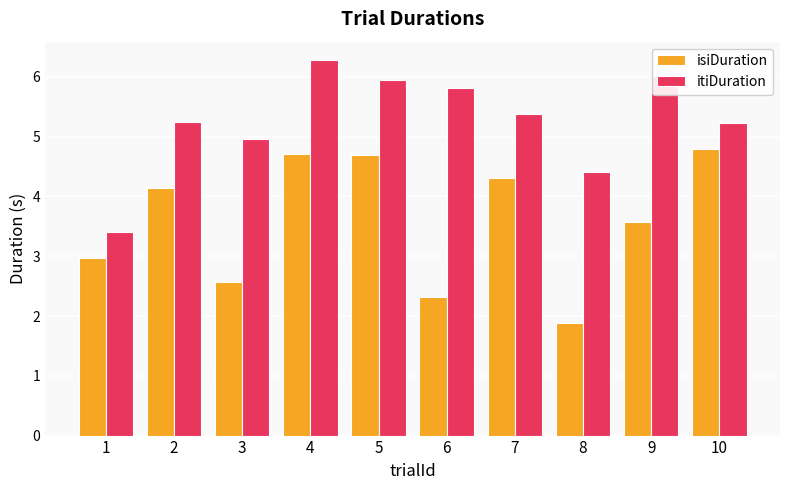

What is the difference between the highest and lowest values at 10?

0.4